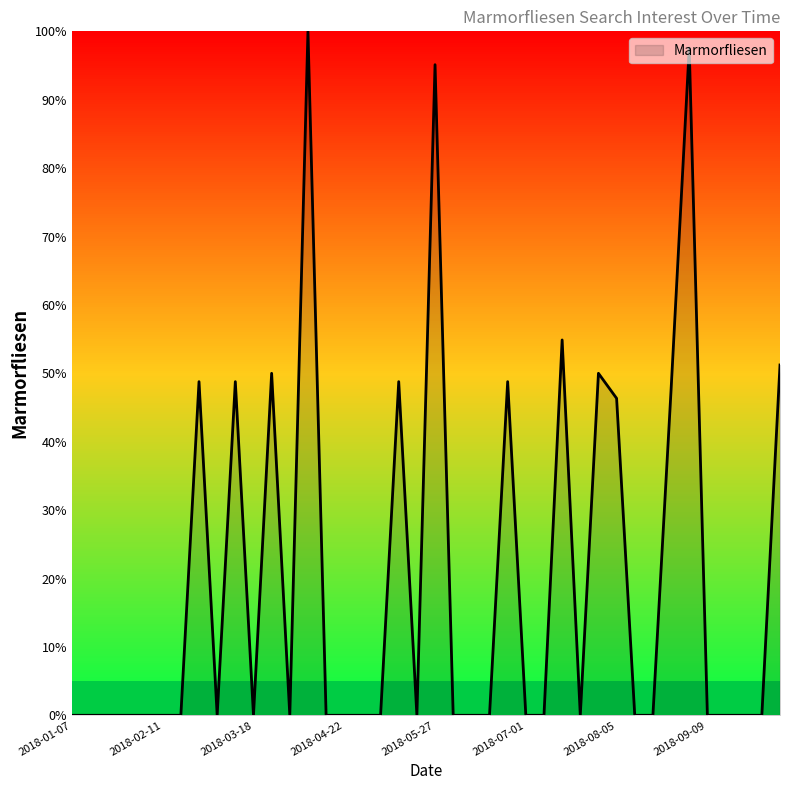

What is the average value?

19.7